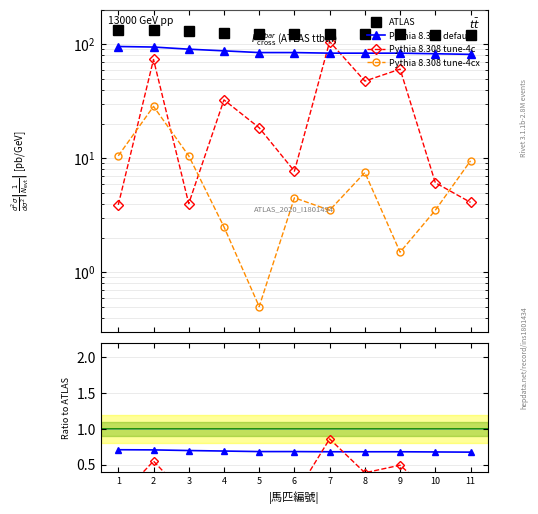

What is the value of the Pythia 8.308 default point at the 3rd from the left?

0.7